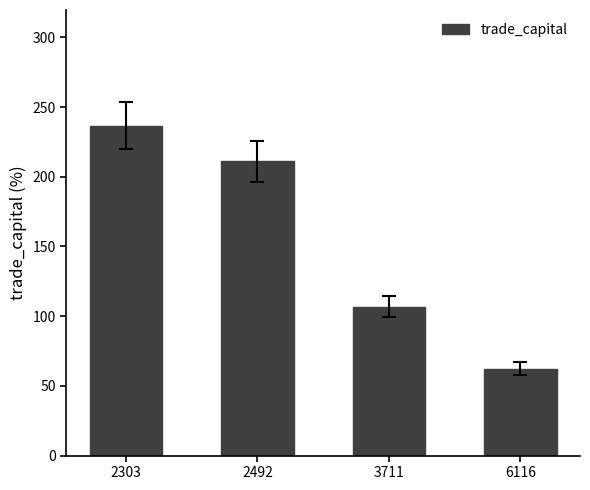

Read the value at 6116.

62.4